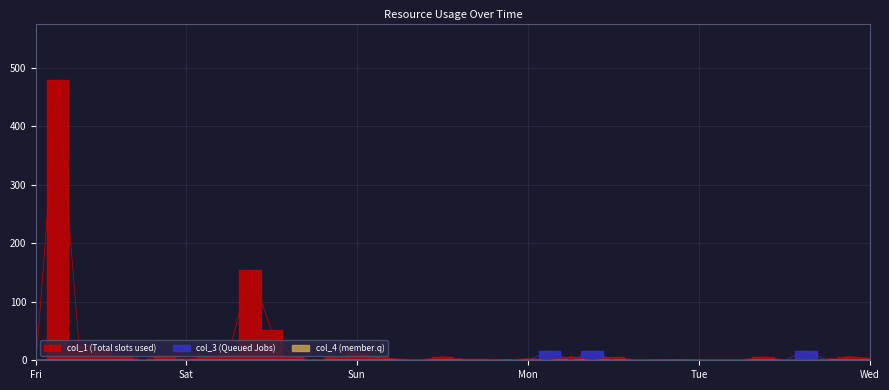

What is the total value across all series at Sat?

2.0